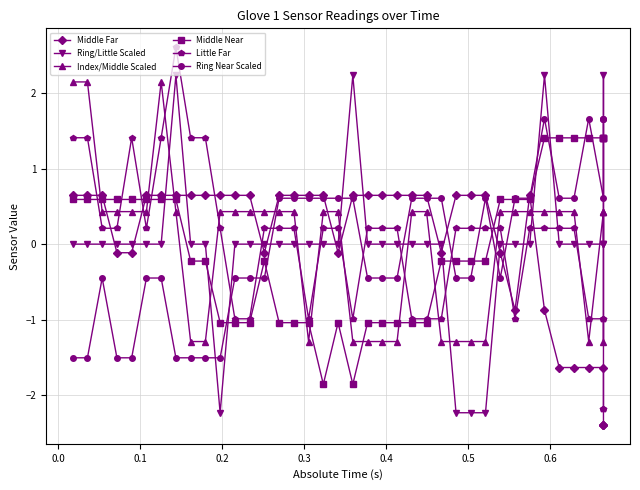

In Ring Near Scaled, how many points are lower than both neighbors (excluding endpoints)?

2